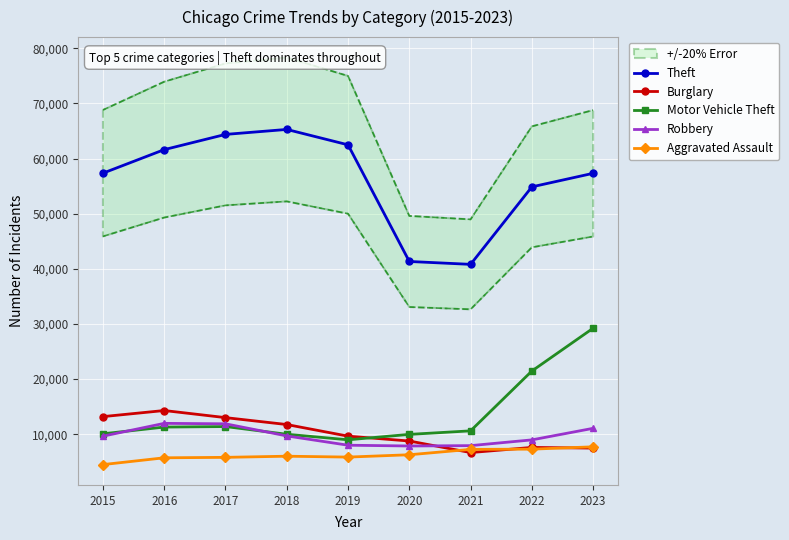

How many data points in Aggravated Assault are less than 6001?

4